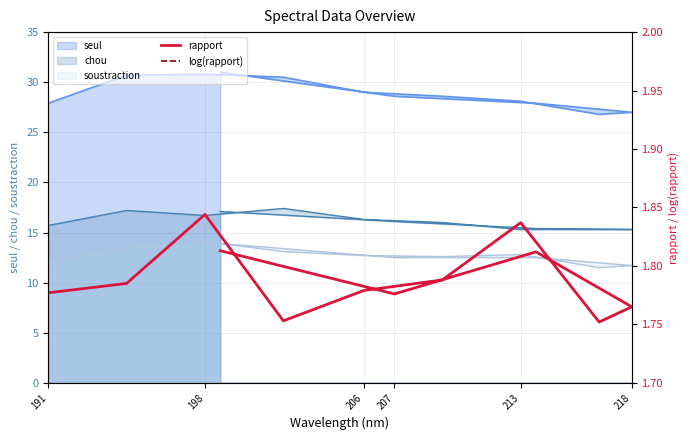

True or false: rapport and log(rapport) cross at least once.

False